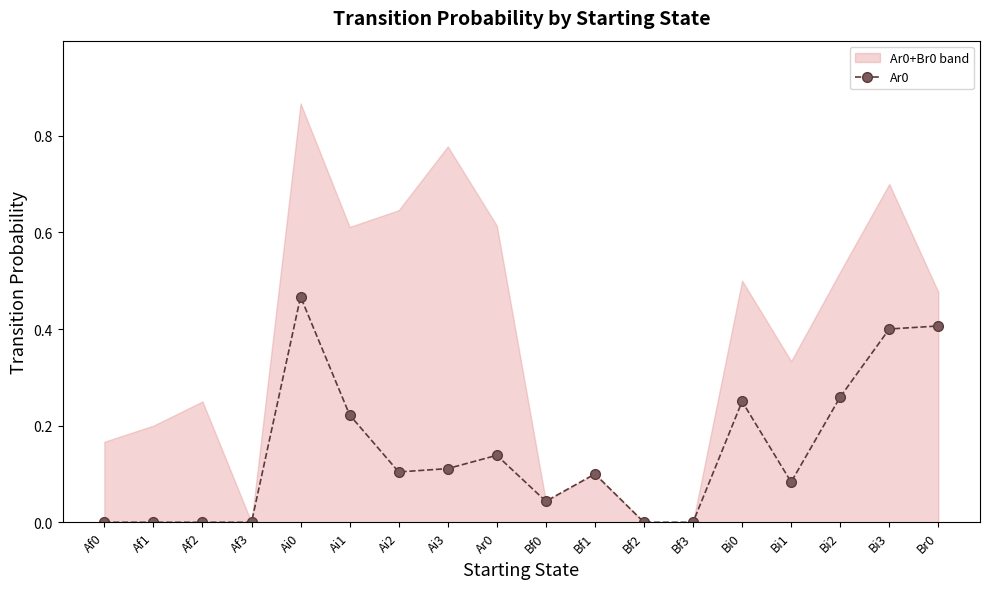

Where is the first local maximum?

Ai0